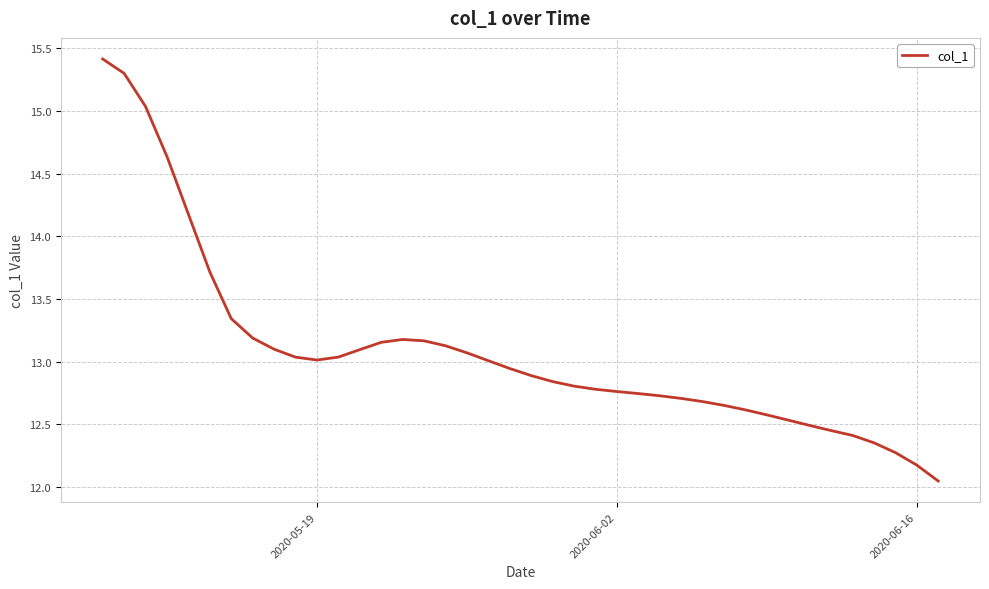

What is the greatest value displayed?

15.4